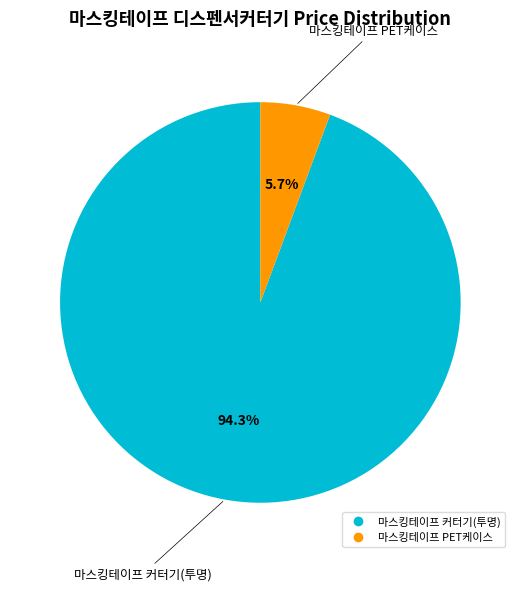

Which has a higher value, 마스킹테이프 PET케이스 or 마스킹테이프 커터기(투명)?

마스킹테이프 커터기(투명)